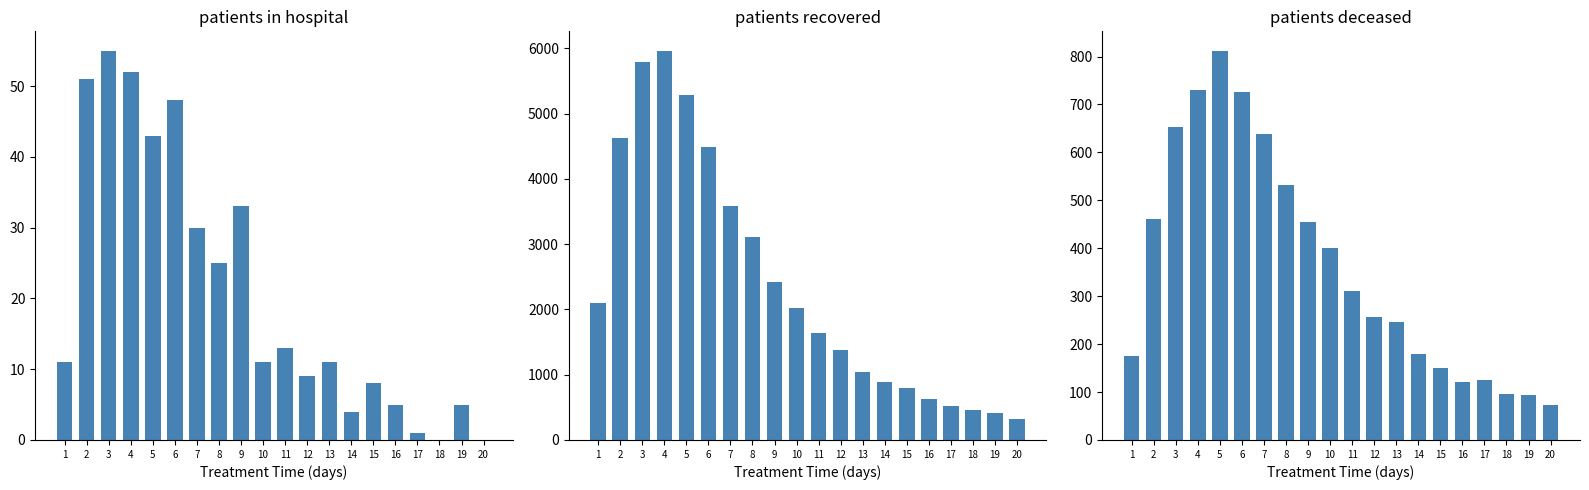

What are all the series names shown in the legend?

patients_in_hospital, patients_recovered, patients_deceased